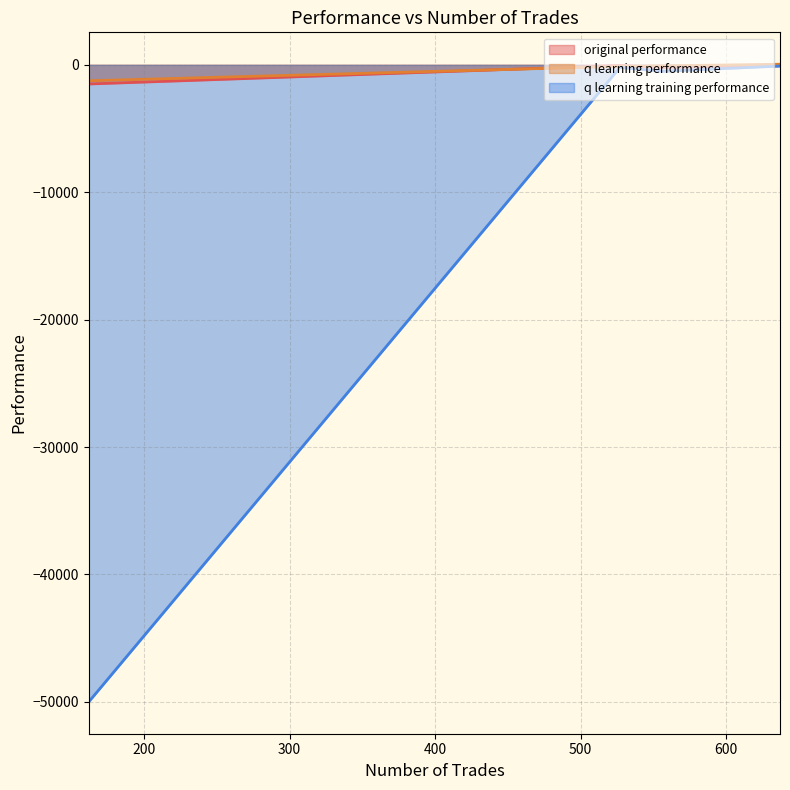

What is the average value of the q learning training performance series?

-12703.2